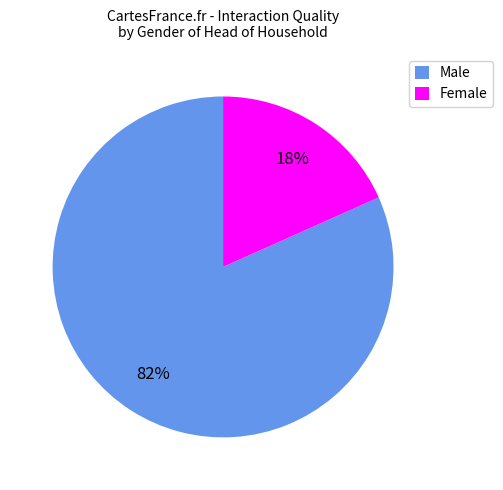

To the nearest percent, what is the combined percentage of Female and Male?

100%